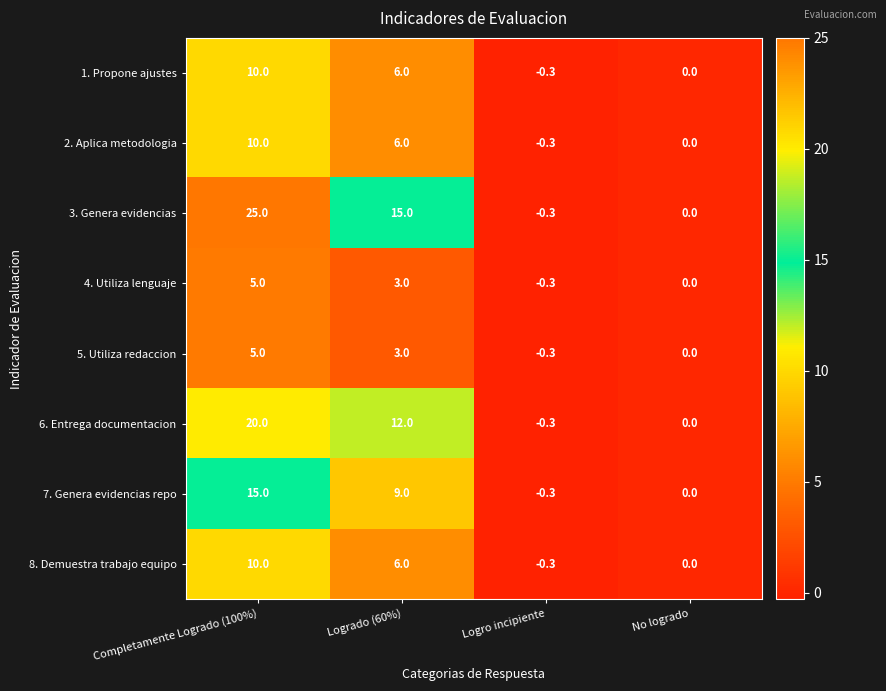

Is the value of 6. Entrega documentacion at Logro incipiente greater than the value of 2. Aplica metodologia at No logrado?

No